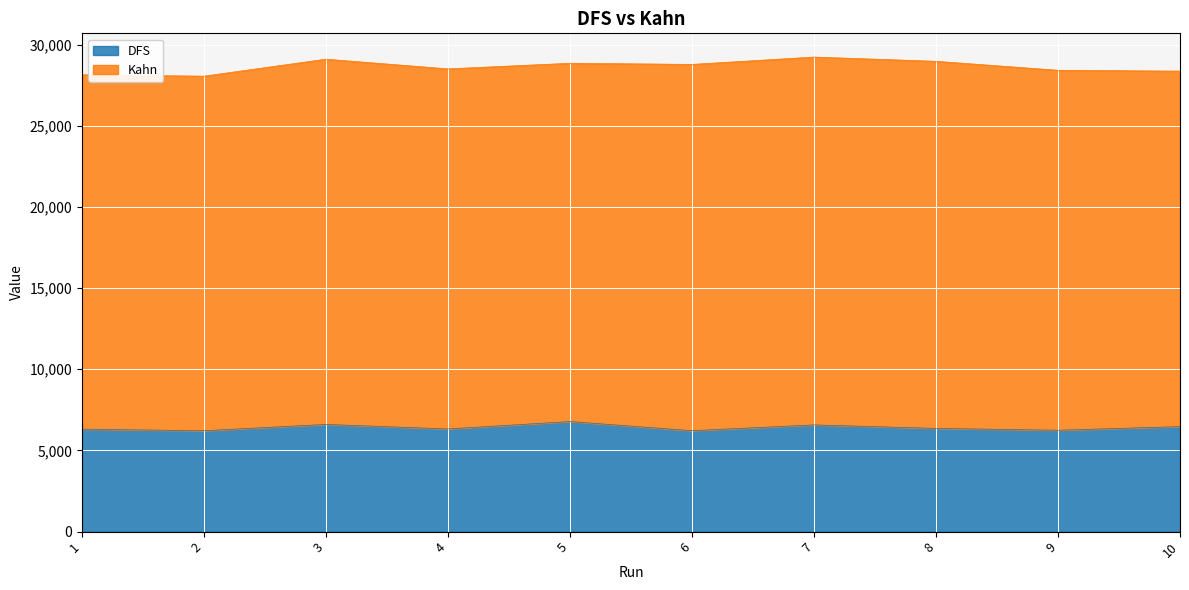

Which label corresponds to the smallest value in the chart?

2